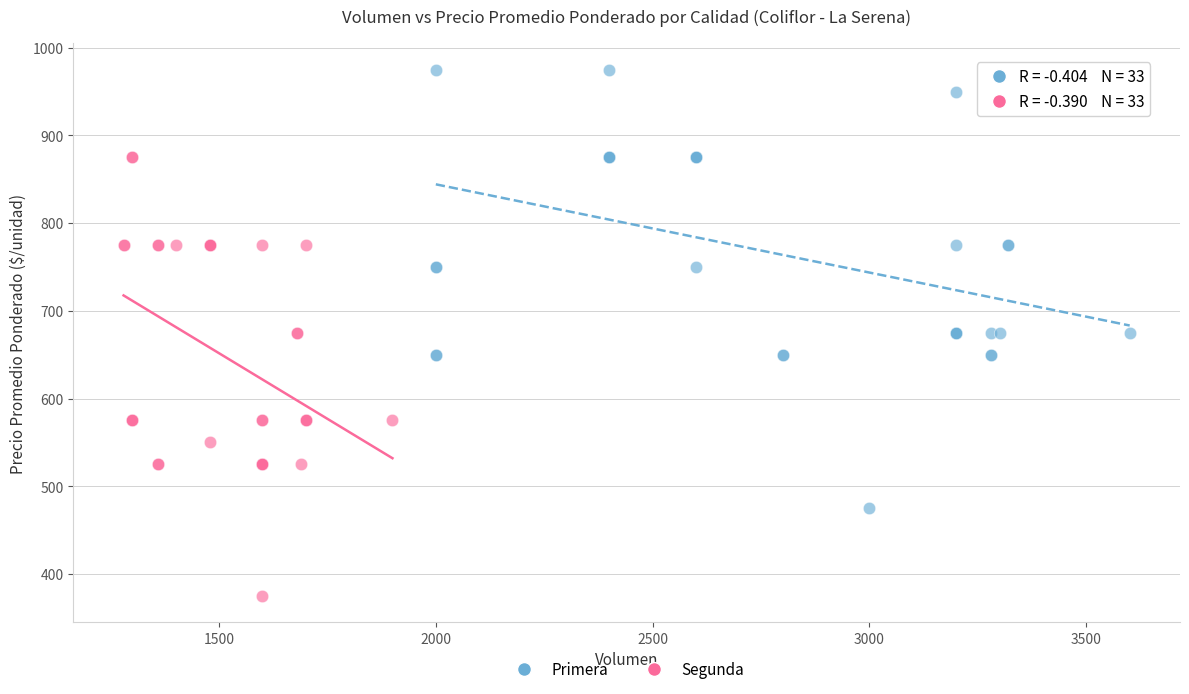

Which series contains the lowest Y value?

Segunda